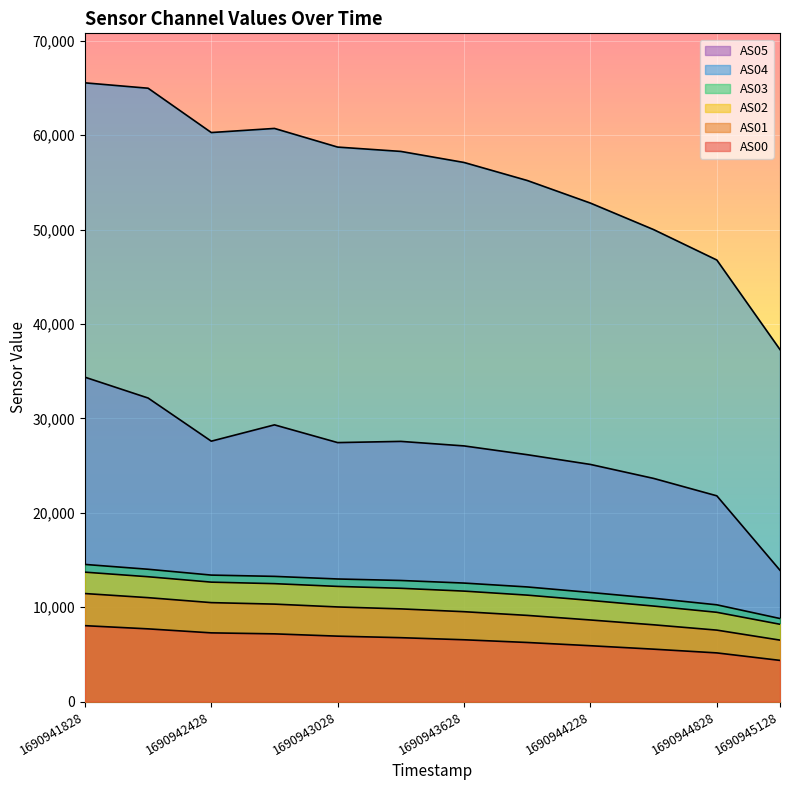

What is the total value across all series at 1690944228?

114749